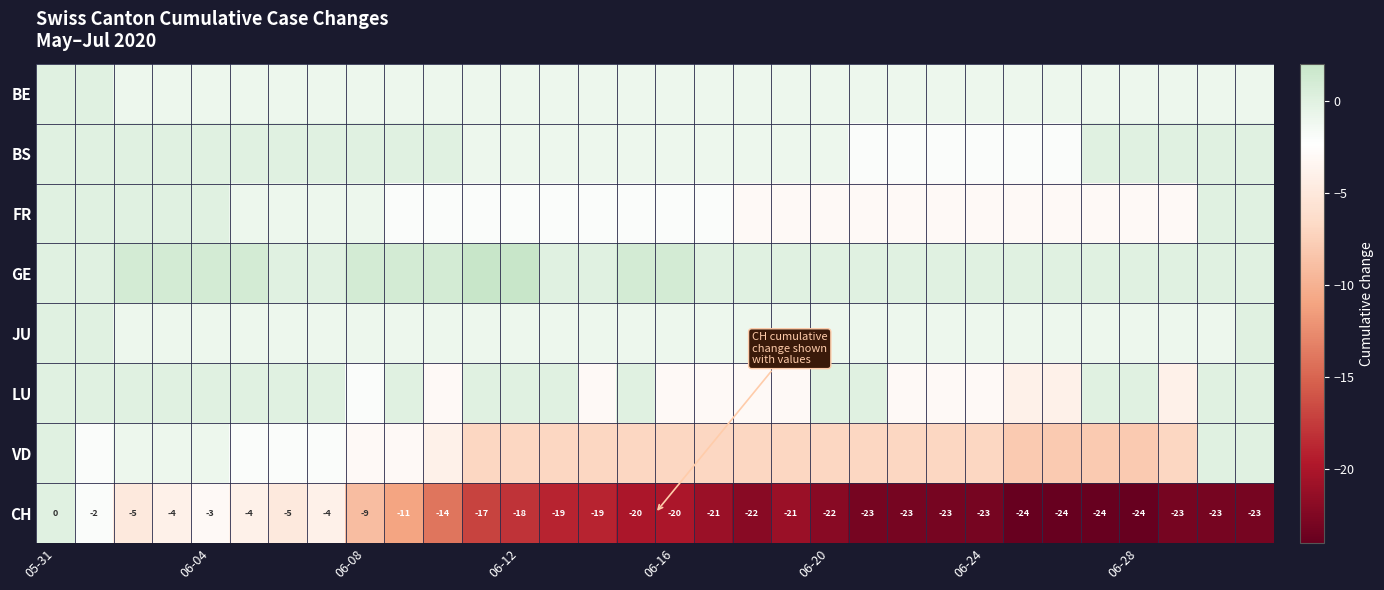

Which category has the highest value in the CH series?

05-31